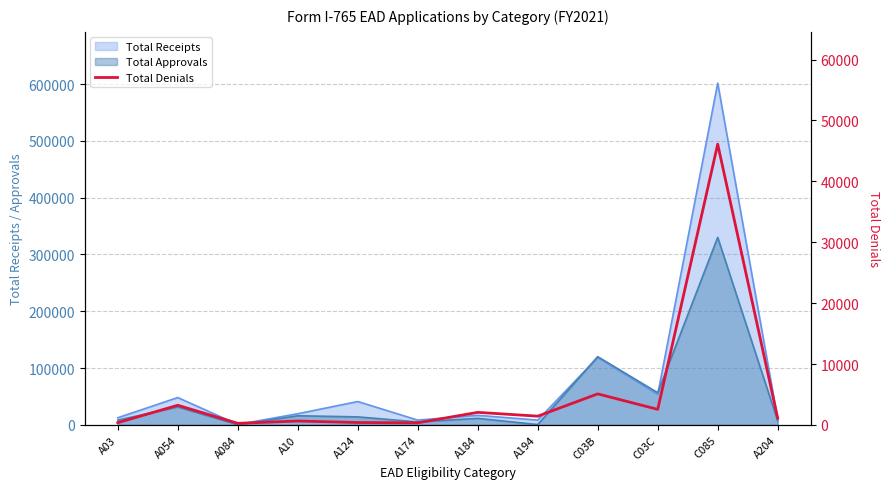

Is it true that the value at A054 is 4663?

False